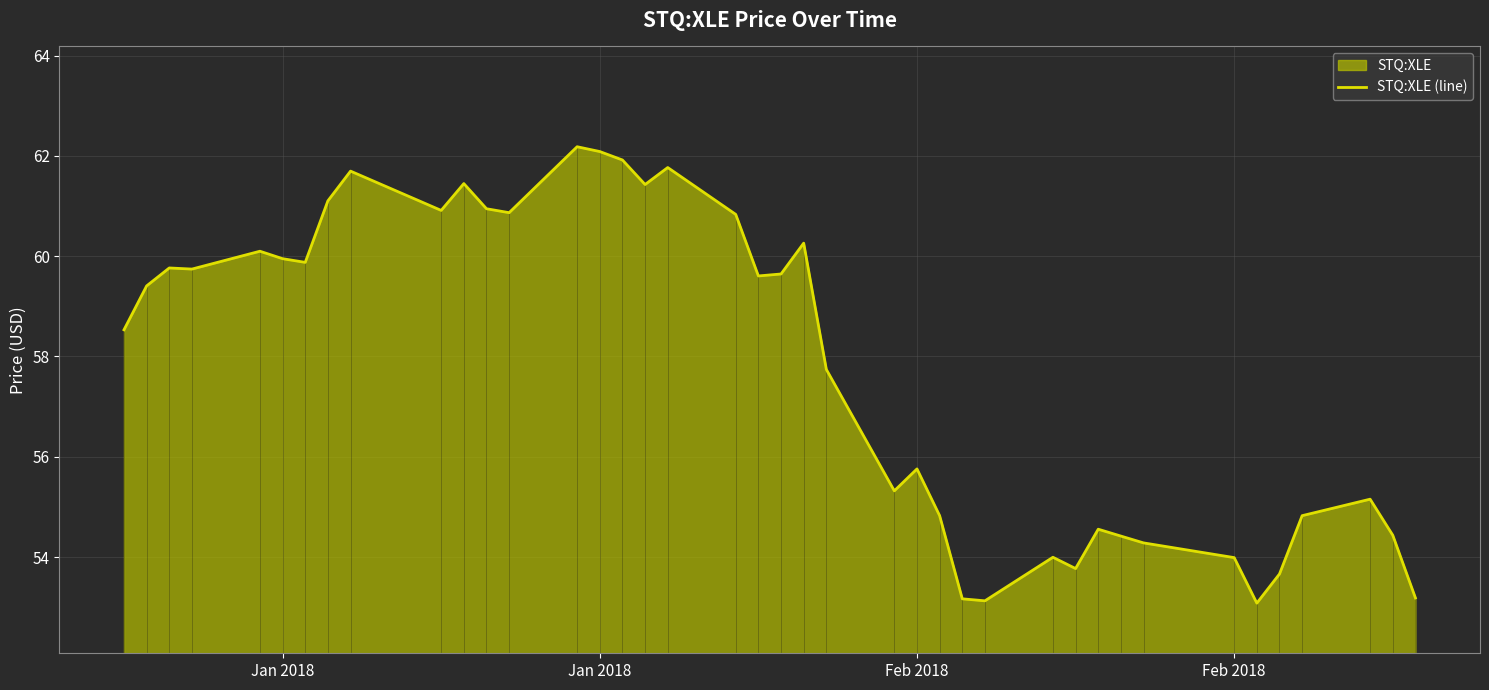

What is the difference between the second highest and minimum values?

9.0